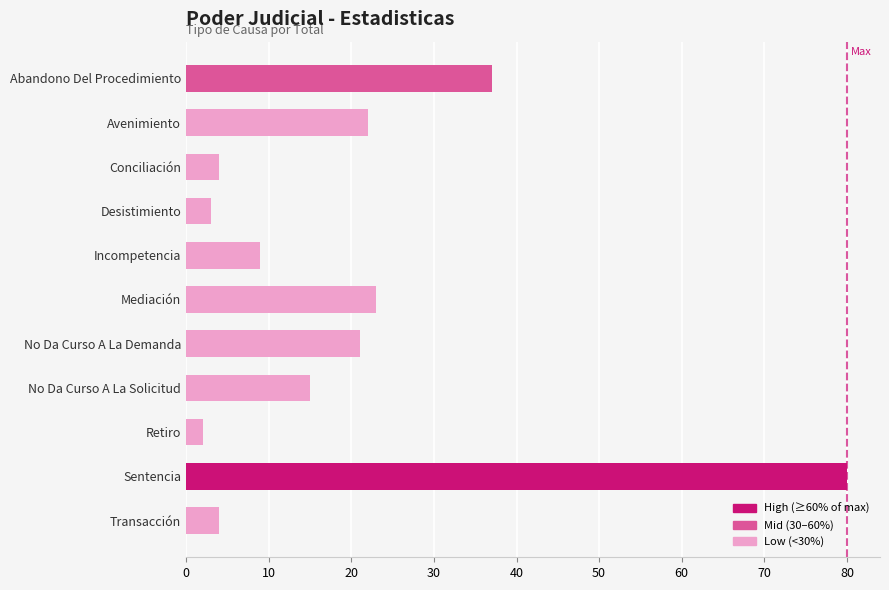

Which label corresponds to the largest value in the chart?

Sentencia